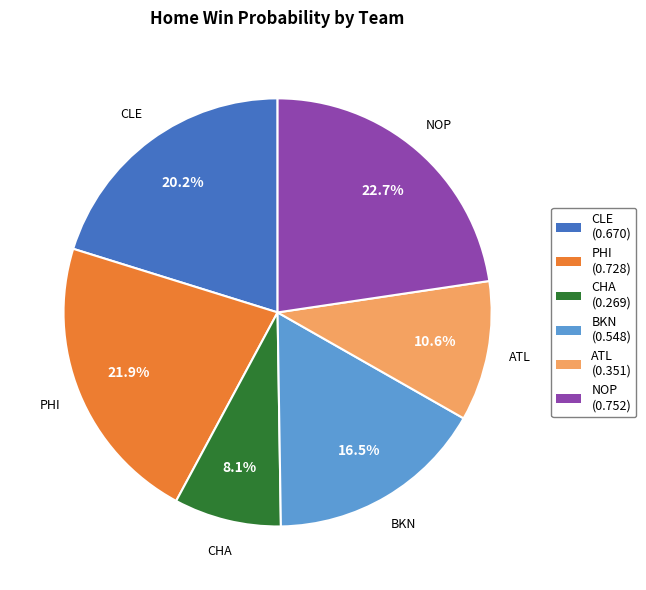

To the nearest percent, what is the difference between the PHI and NOP slice percentages?

1%